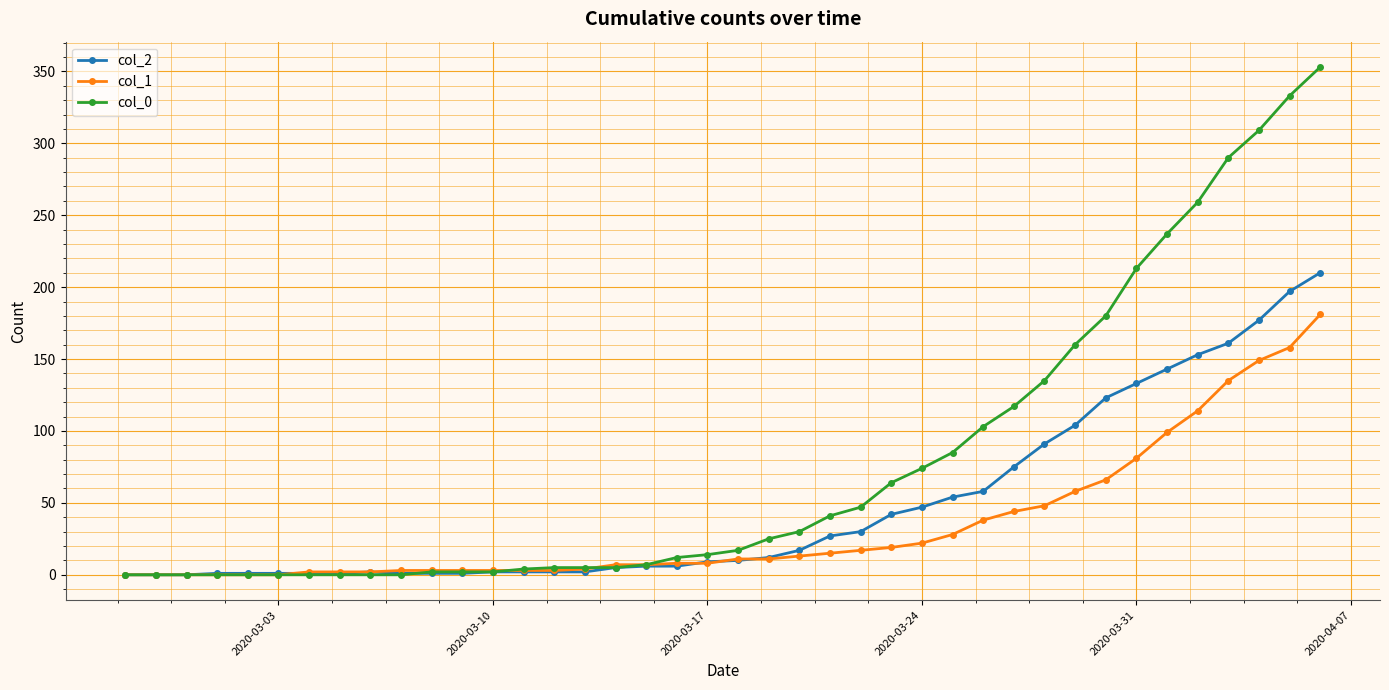

How many data points does each series have?

40